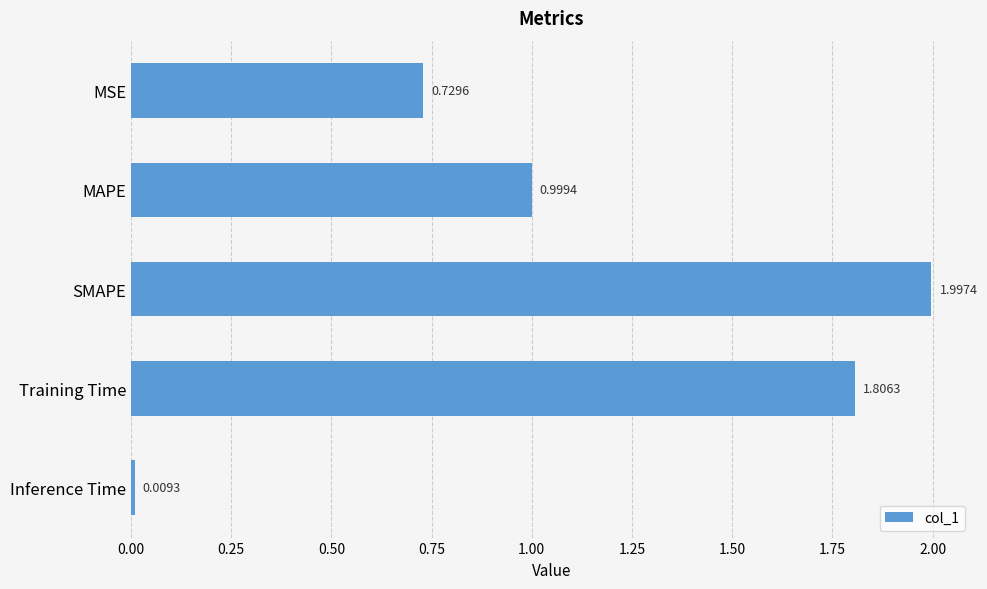

Are the bars horizontal?

Yes